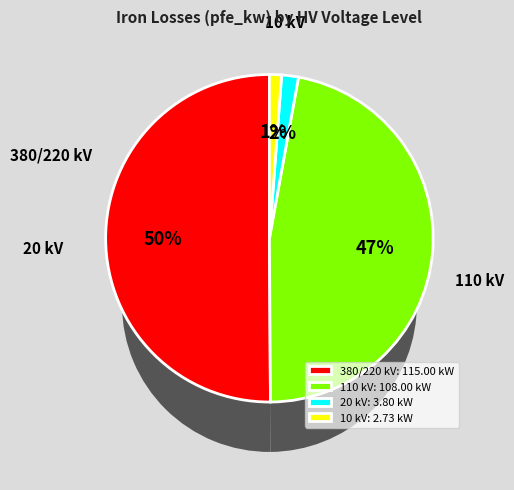

Count the number of slices in the pie.

4